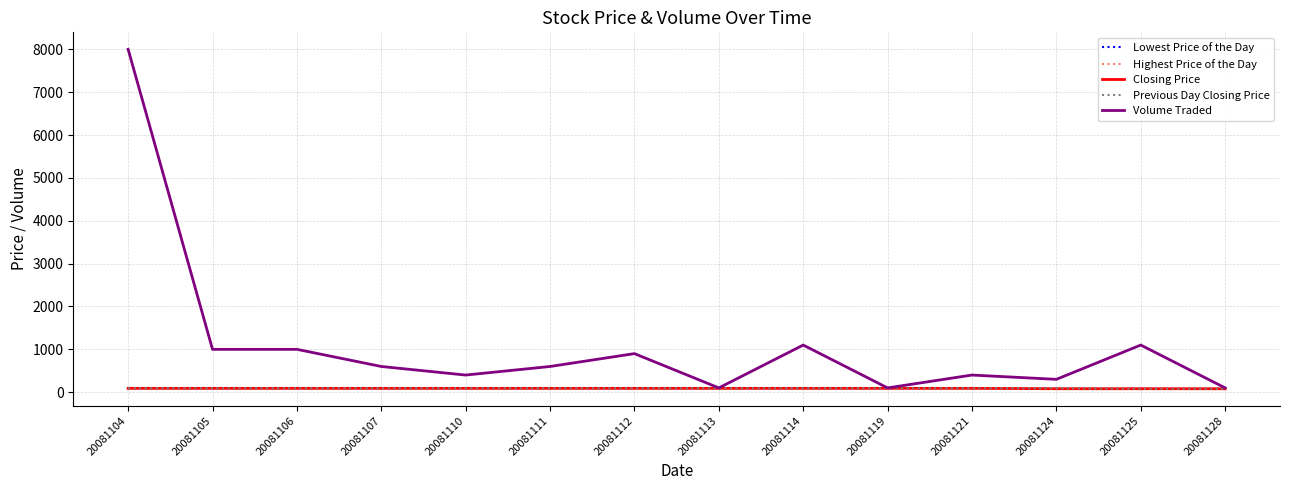

Reading right to left, what are all the values shown in this chart?

Lowest Price of the Day: 20081128=80	20081125=81	20081124=81	20081121=90	20081119=90	20081114=90	20081113=90	20081112=90	20081111=90	20081110=90	20081107=90	20081106=90	20081105=90	20081104=90
Highest Price of the Day: 20081128=80	20081125=81	20081124=81	20081121=90	20081119=90	20081114=90	20081113=90	20081112=90	20081111=90	20081110=90	20081107=90	20081106=90	20081105=90	20081104=90
Closing Price: 20081128=80	20081125=81	20081124=81	20081121=90	20081119=90	20081114=90	20081113=90	20081112=90	20081111=90	20081110=90	20081107=90	20081106=90	20081105=90	20081104=90
Previous Day Closing Price: 20081128=81	20081125=81	20081124=90	20081121=90	20081119=90	20081114=90	20081113=90	20081112=90	20081111=90	20081110=90	20081107=90	20081106=90	20081105=90	20081104=90
Volume Traded: 20081128=100	20081125=1100	20081124=300	20081121=400	20081119=100	20081114=1100	20081113=100	20081112=900	20081111=600	20081110=400	20081107=600	20081106=1000	20081105=1000	20081104=8000